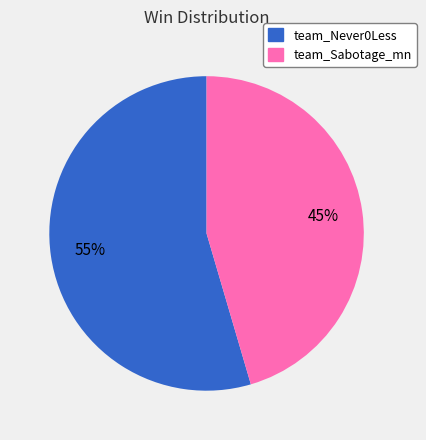

To the nearest percent, what is the average slice percentage?

50%